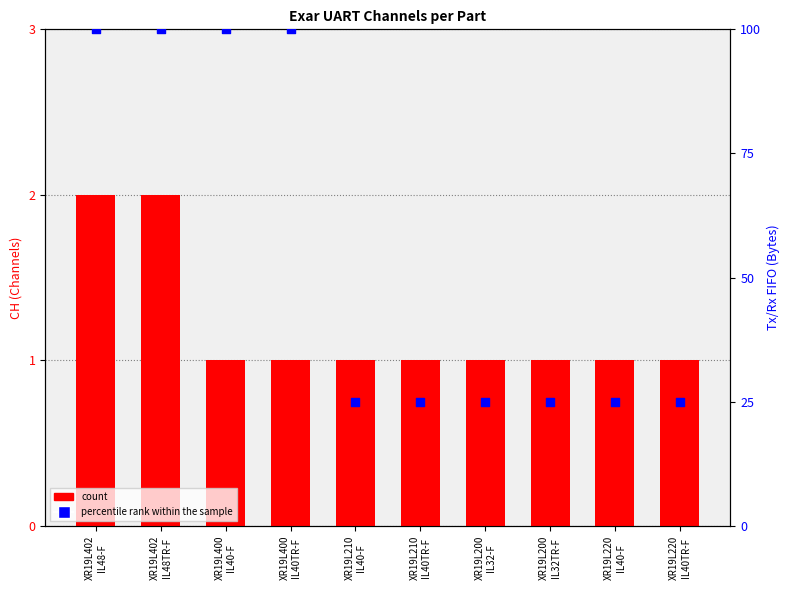

Which series has the largest Y range (max minus min)?

percentile rank within the sample